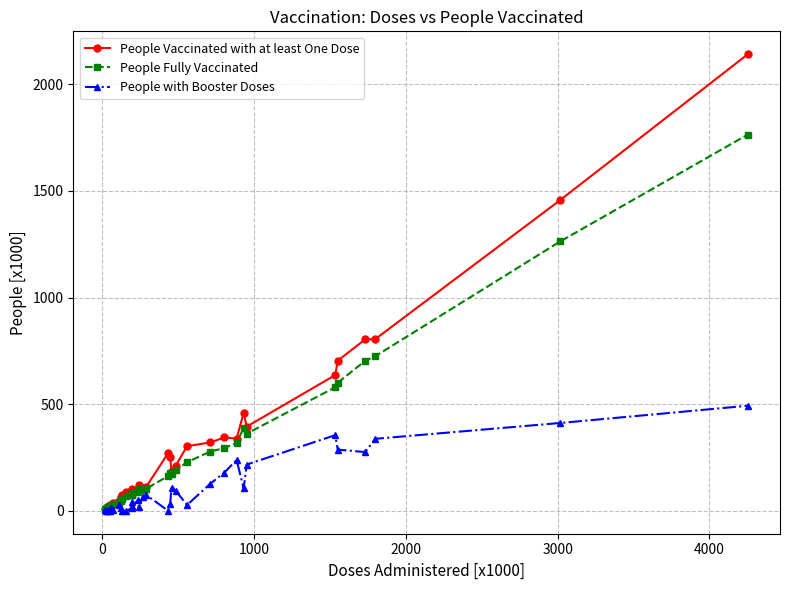

True or false: People Fully Vaccinated has more than 2 points higher than both neighbors.

True